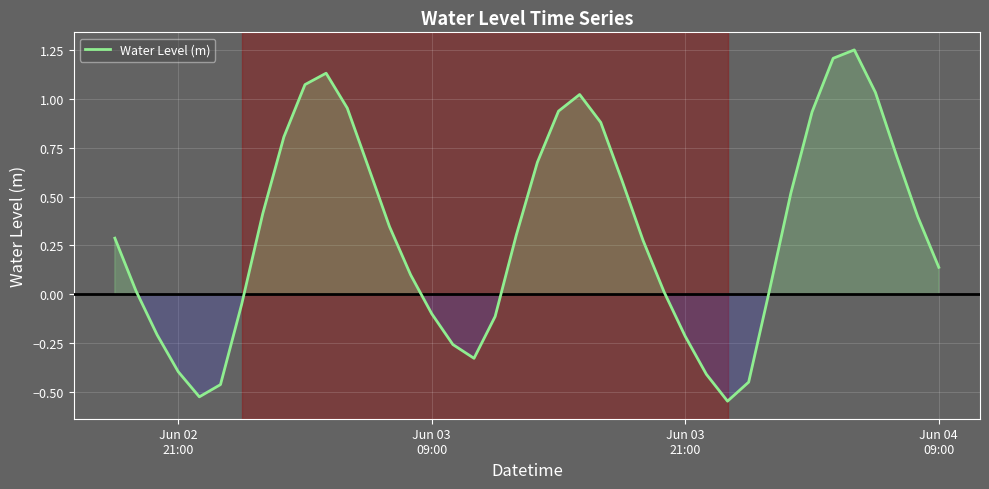

What is the difference between the maximum and minimum values?

1.8